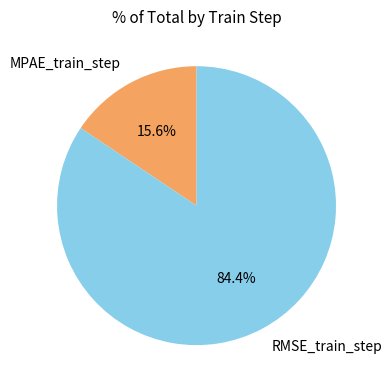

To the nearest percent, what is the average slice percentage?

50%